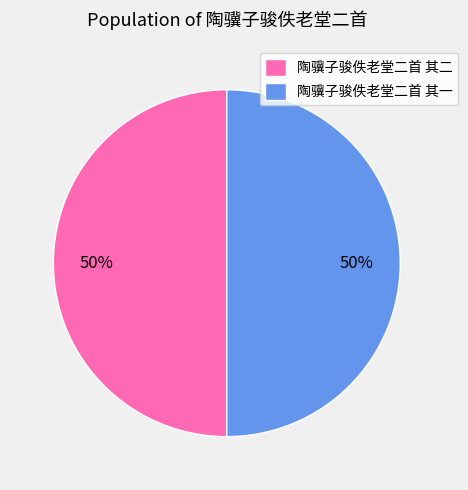

To the nearest percent, what portion does 陶骥子骏佚老堂二首 其二 represent?

50%